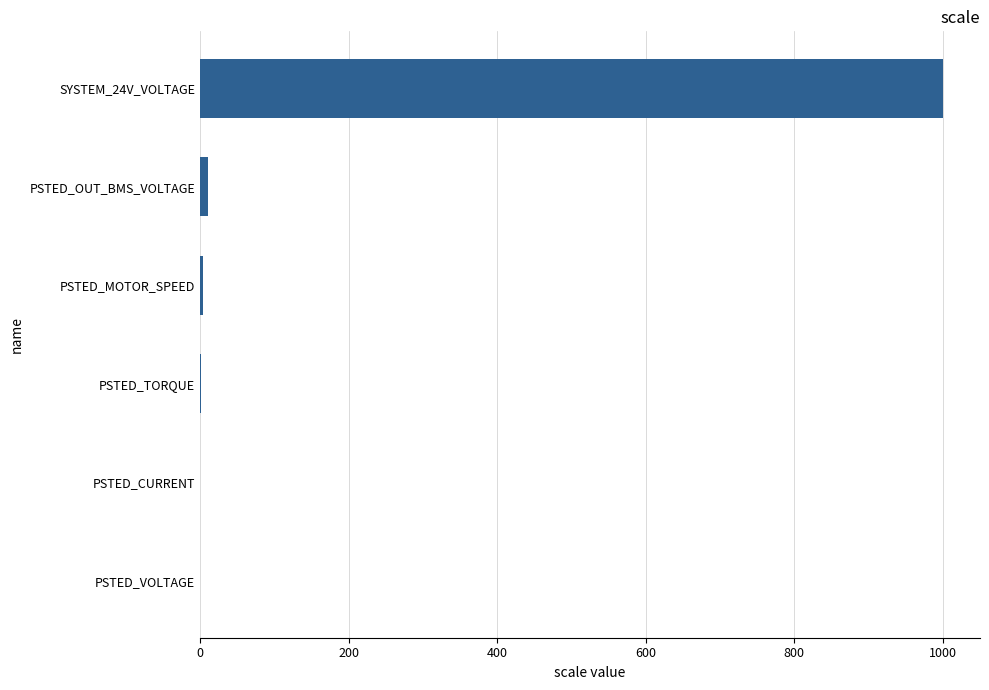

Is it true that the value at SYSTEM_24V_VOLTAGE is 1000.0?

True